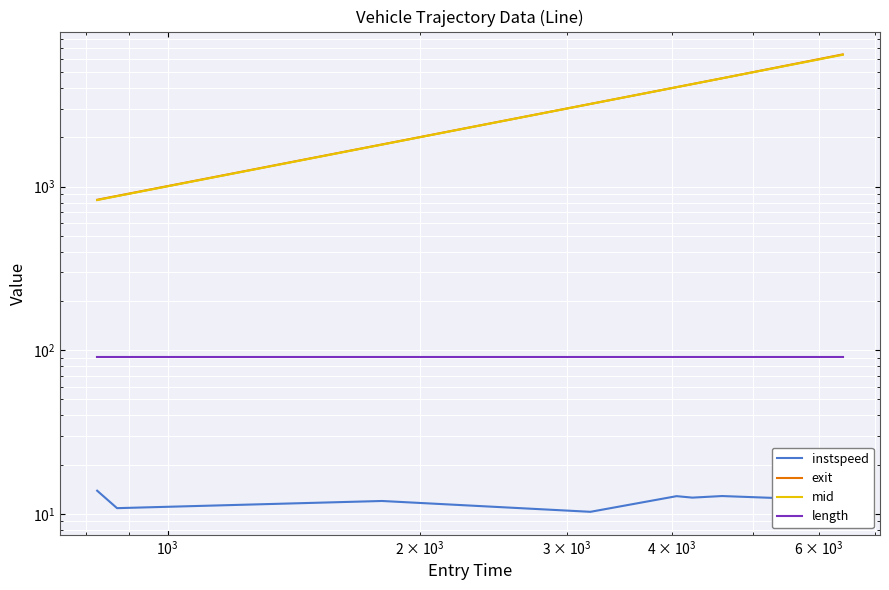

Which series has the widest spread of values?

exit